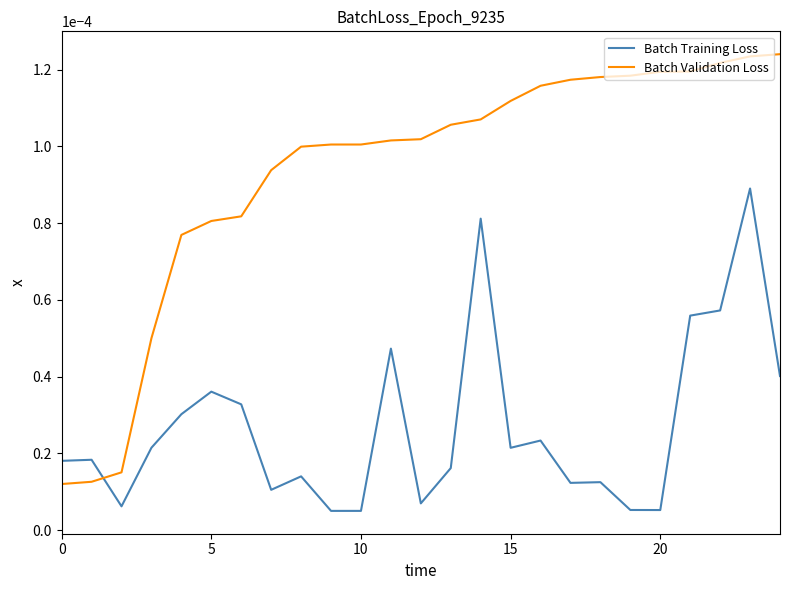

List the series in order of their peak value, highest first.

Batch Validation Loss, Batch Training Loss